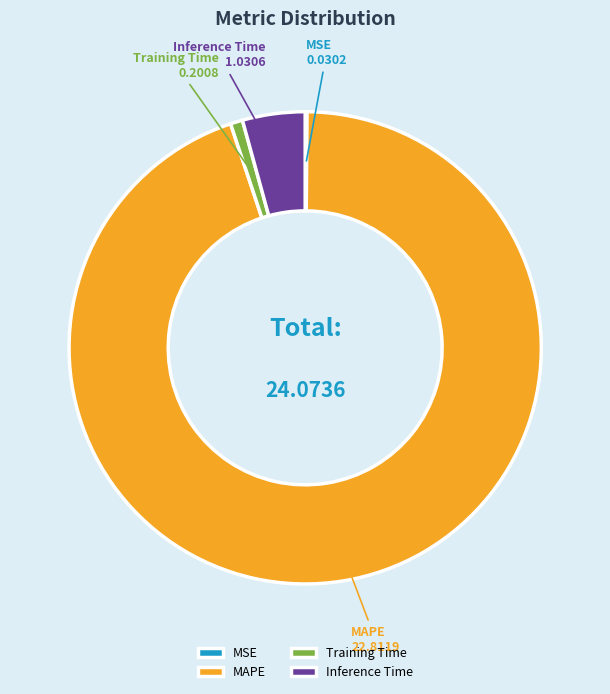

Which slice is the largest?

MAPE